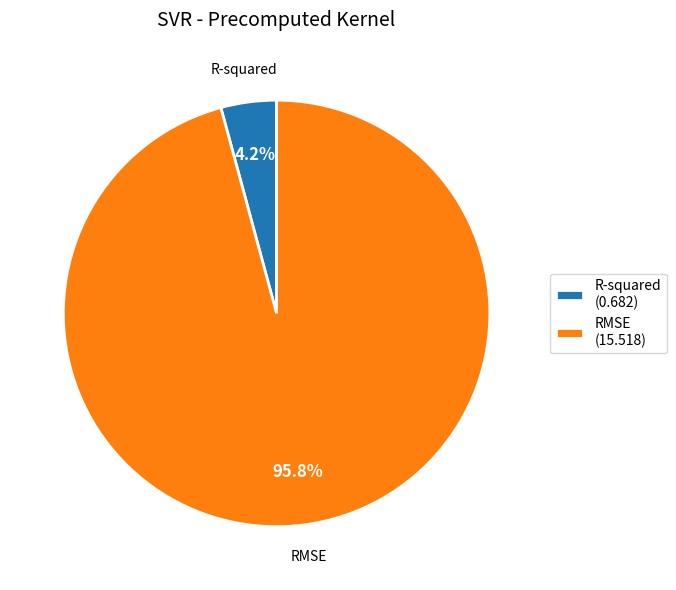

Count the number of slices in the pie.

2